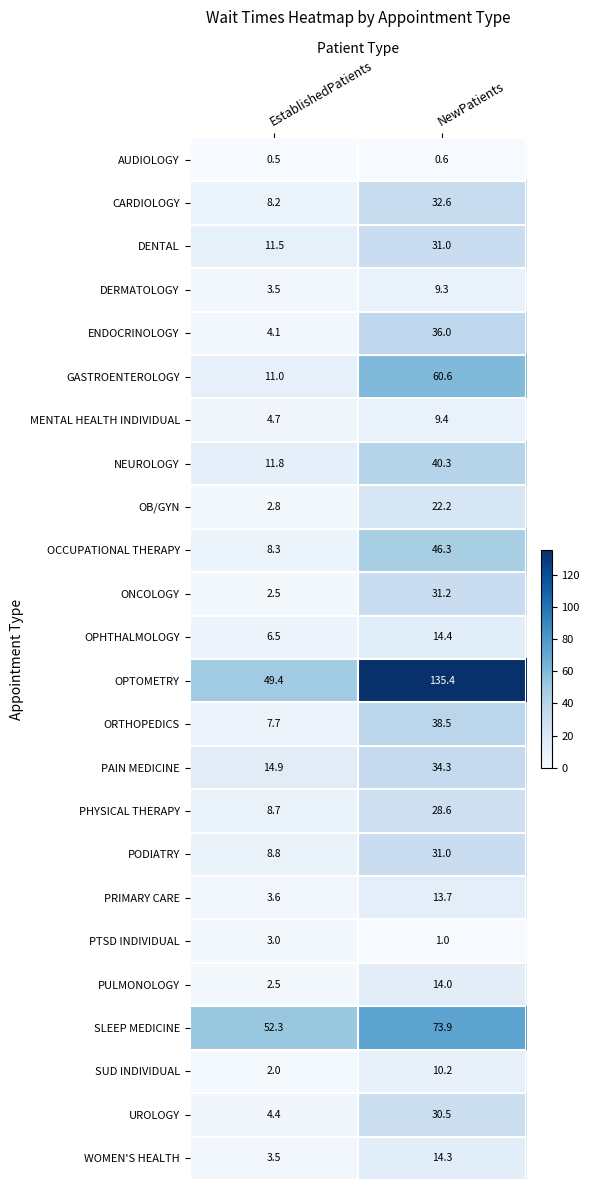

Rank the categories by SUD INDIVIDUAL value from lowest to highest.

EstablishedPatients, NewPatients